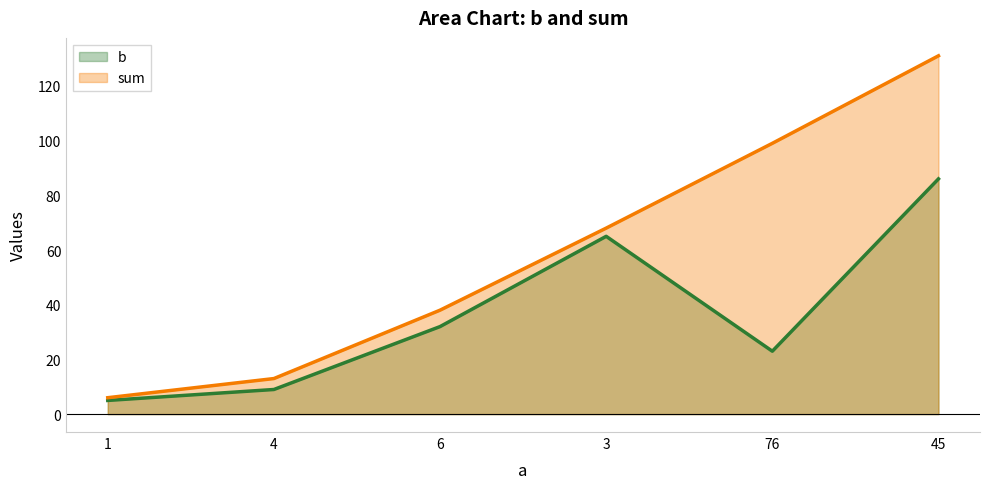

Reading left to right, transcribe all the data shown in this chart.

b: 1=5	4=9	6=32	3=65	76=23	45=86
sum: 1=6	4=13	6=38	3=68	76=99	45=131